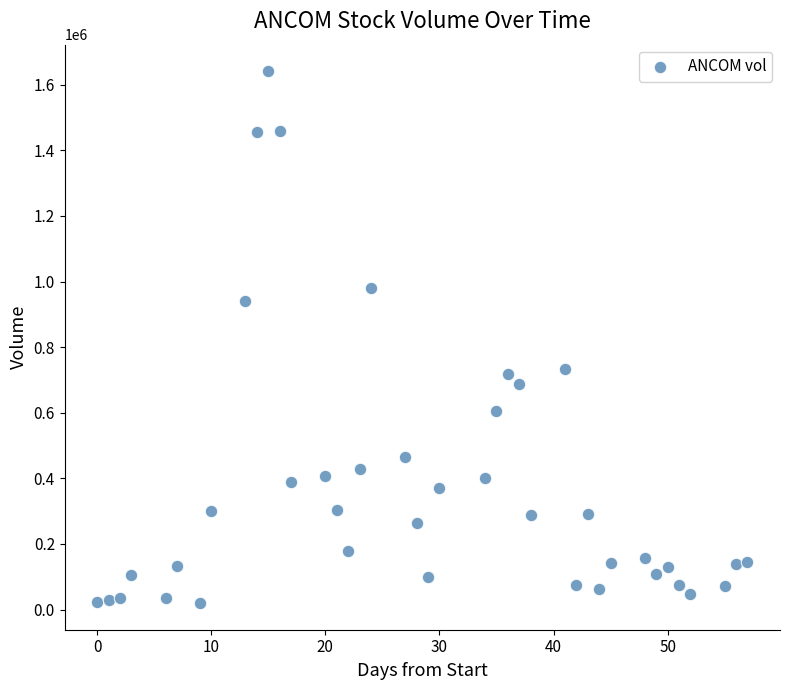

What is the range of Y values (max minus min)?

1621290